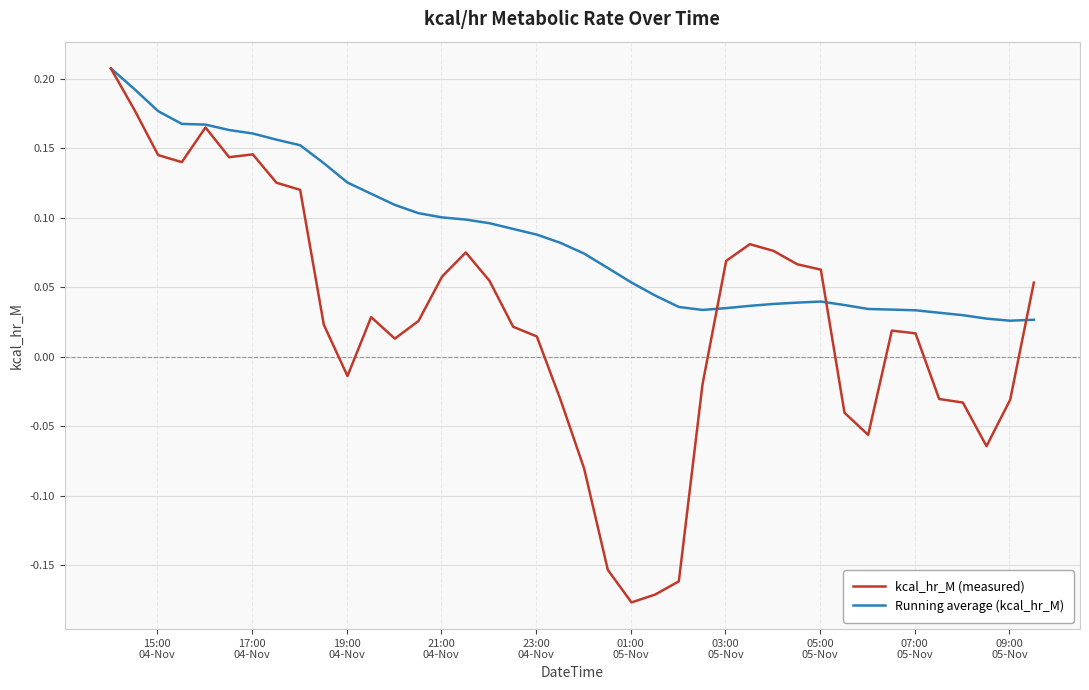

Which series has the largest total across all categories?

Running average (kcal_hr_M)